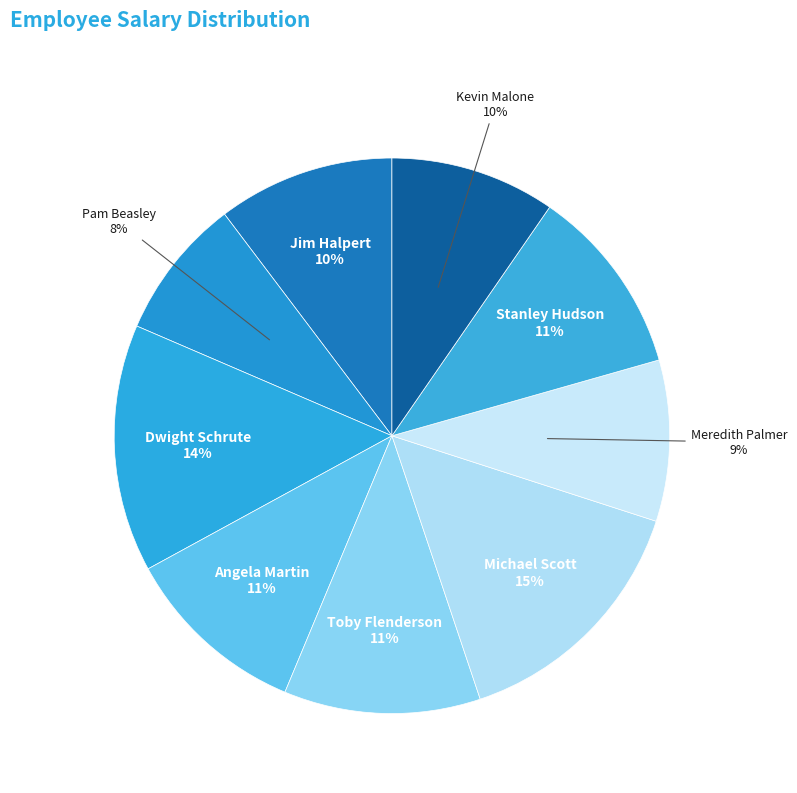

Is it true that Michael Scott is 15% of the pie?

True